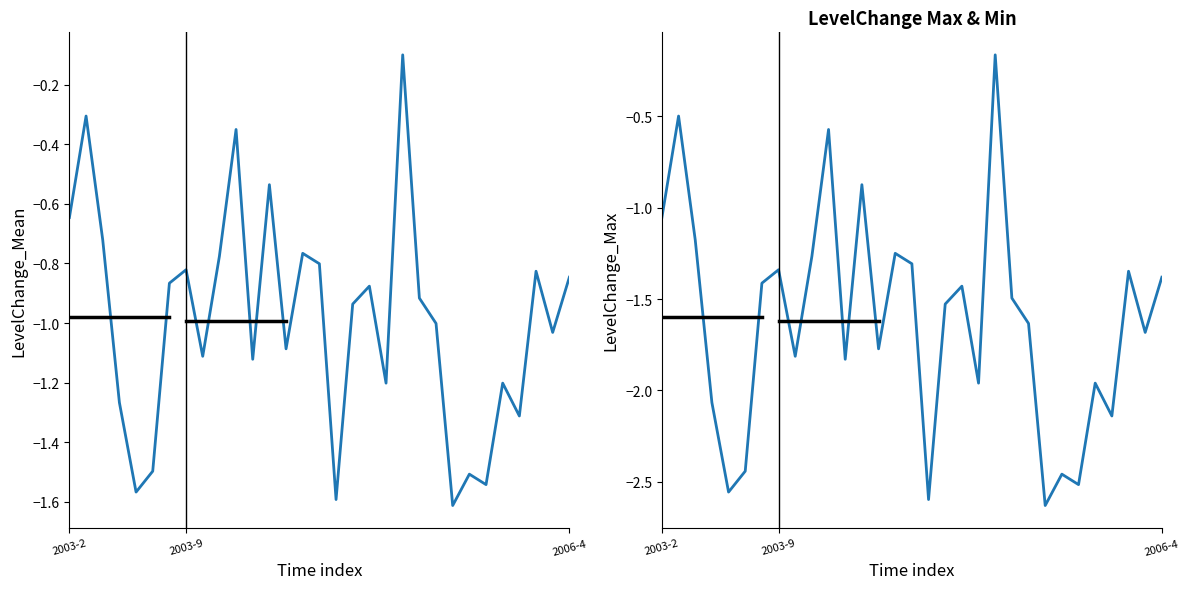

True or false: LevelChange_Max and LevelChange_Mean cross at least once.

False